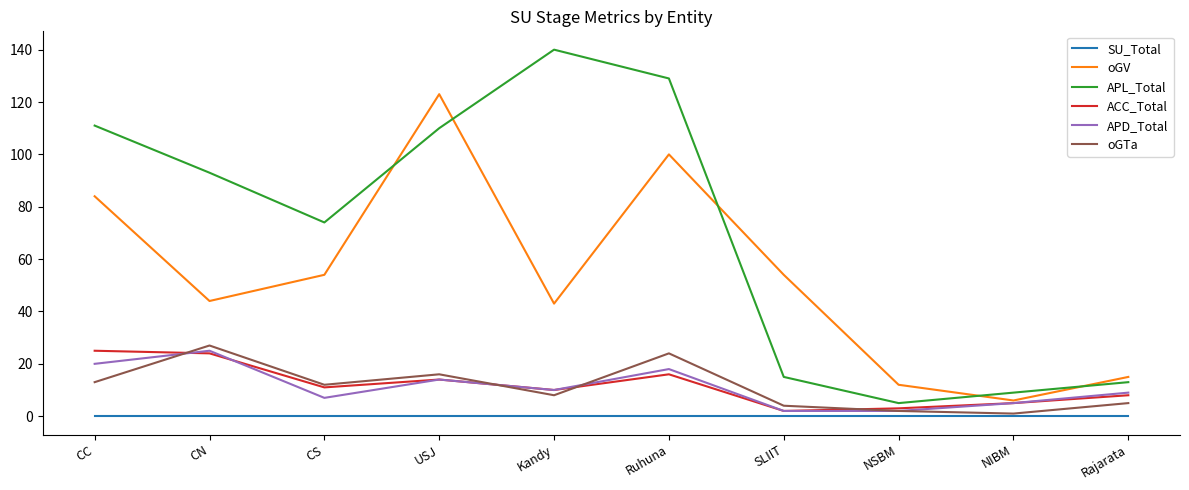

What is the maximum value shown in the chart?

140